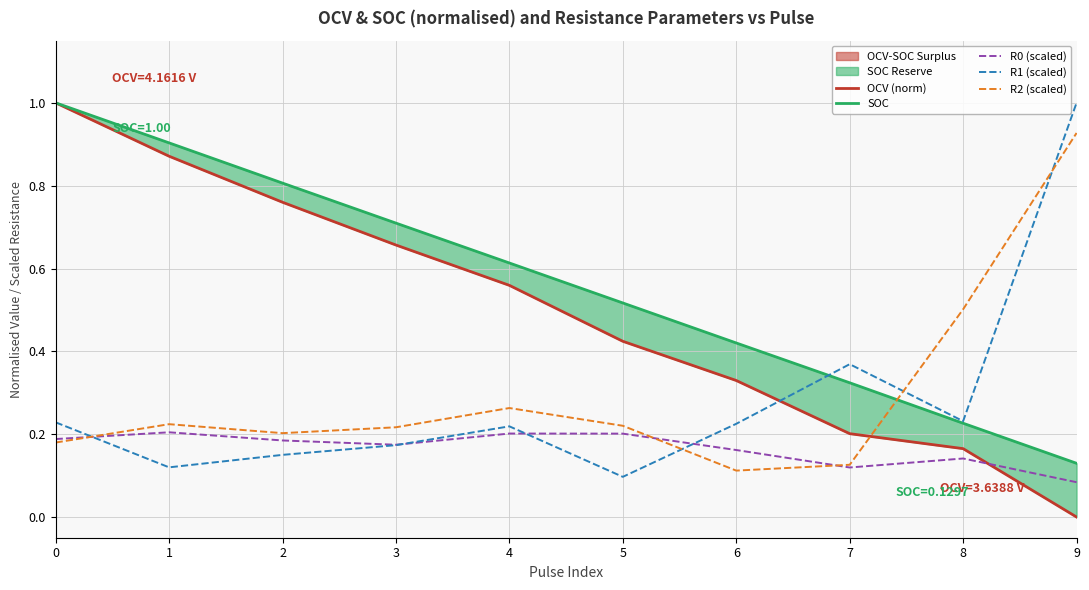

Is it true that R2 (scaled) equals 0.3 at 4?

True